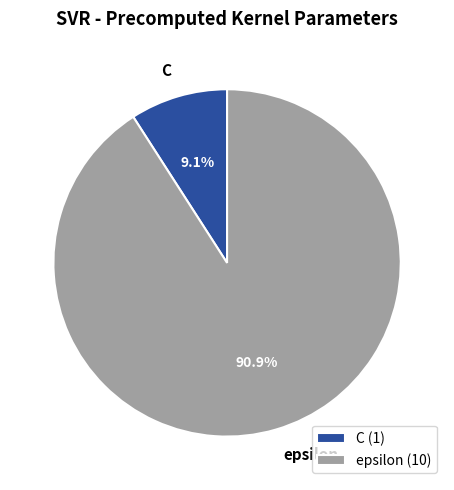

Which slice is the smallest?

C